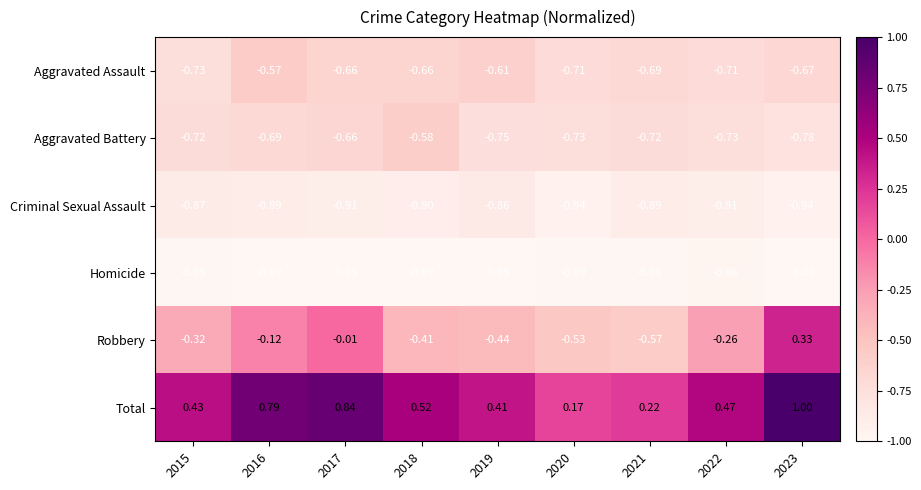

Rank the series at 2019 from highest to lowest value.

Total, Robbery, Aggravated Assault, Aggravated Battery, Criminal Sexual Assault, Homicide